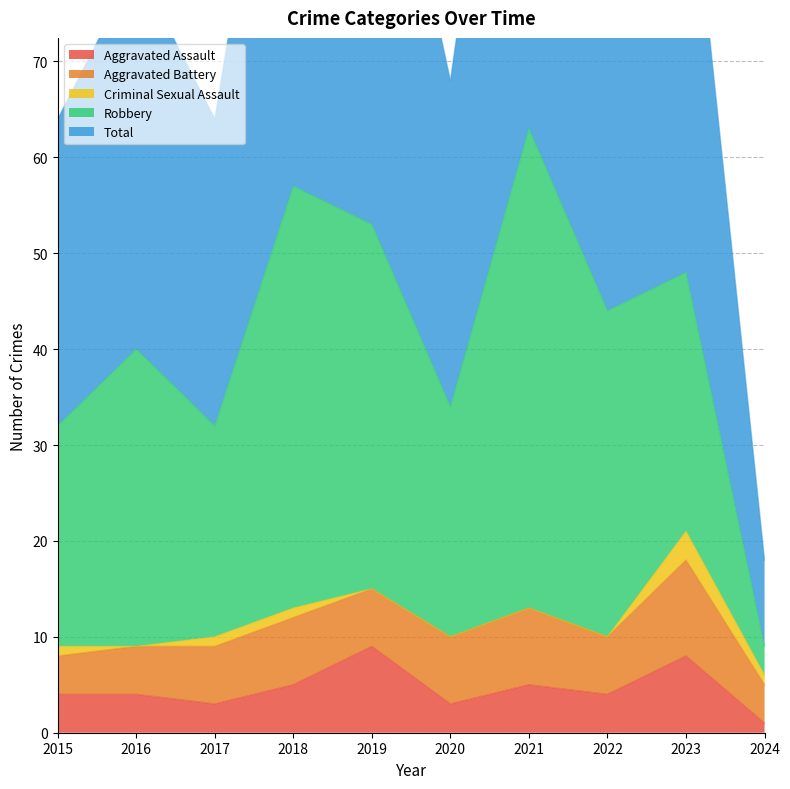

Count the number of categories in the chart.

10